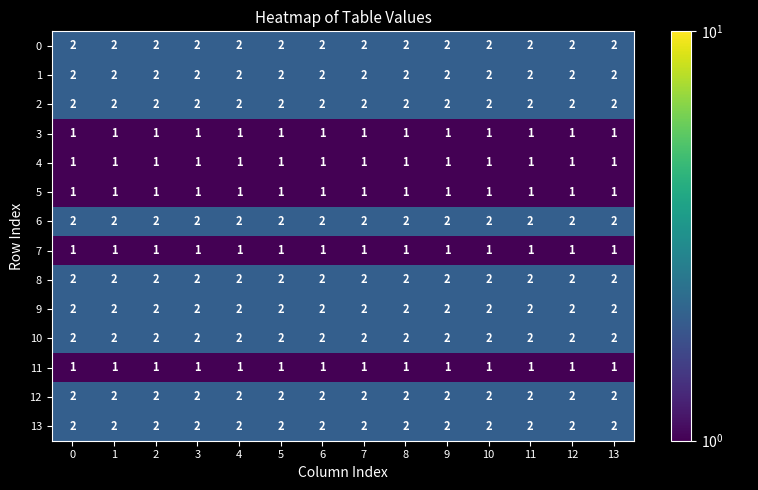

What is the sum of the 10 values at 5 and 12?

4